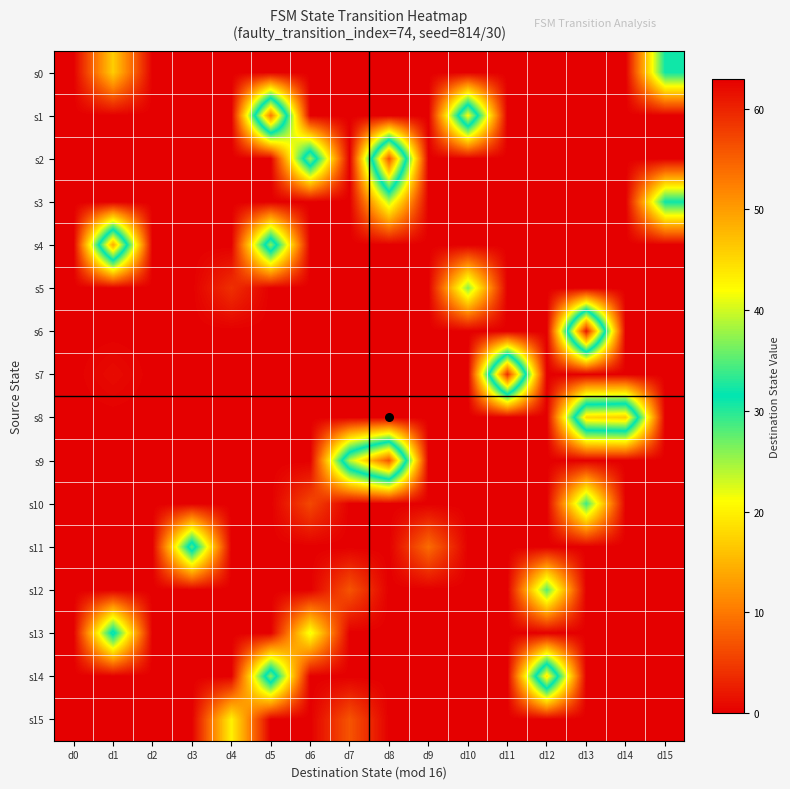

Which series changed the most between d4 and d15?

s0